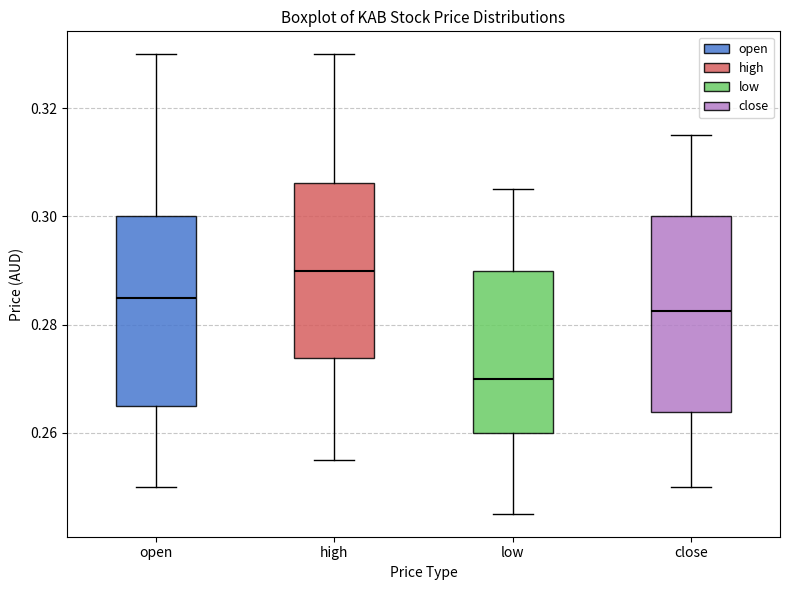

Where does the upper whisker of the box for high end on the y-axis? The values are not printed on the chart, so give them approximately, as read against the axis.

0.330